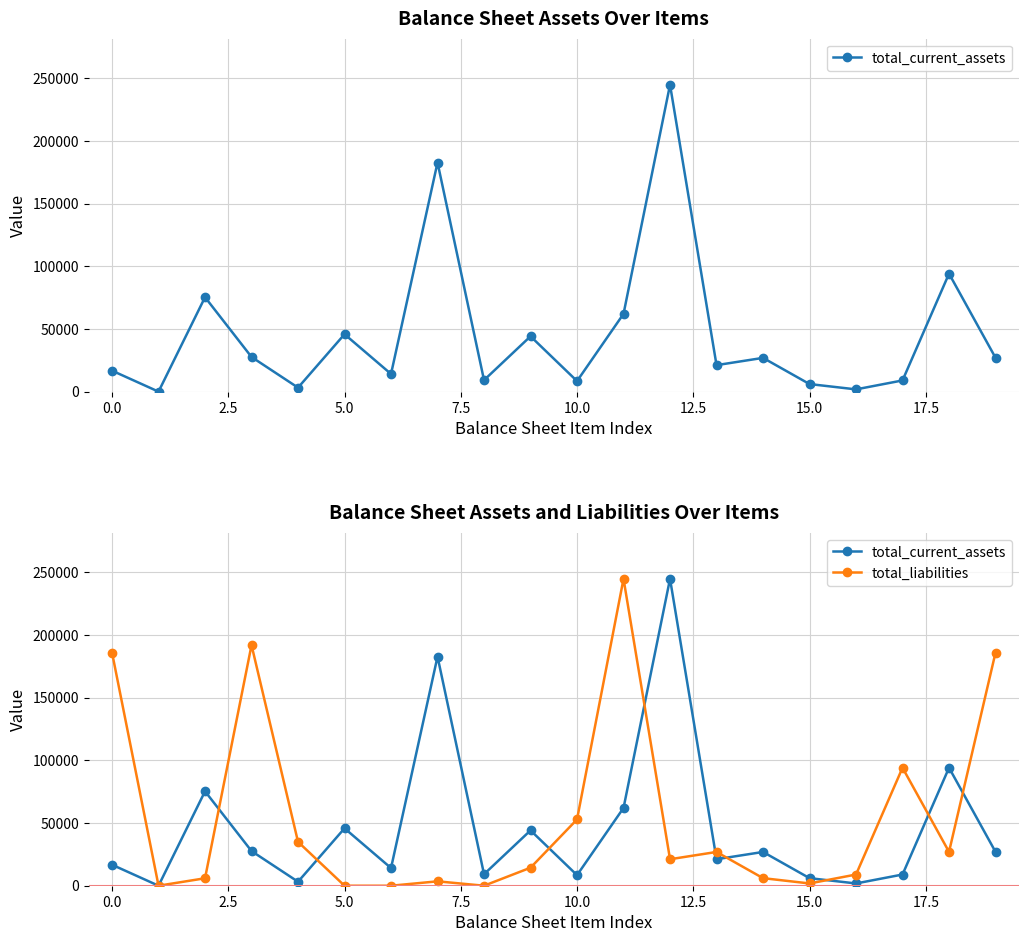

What is the value of the total_current_assets point at the 7th from the left?

14091